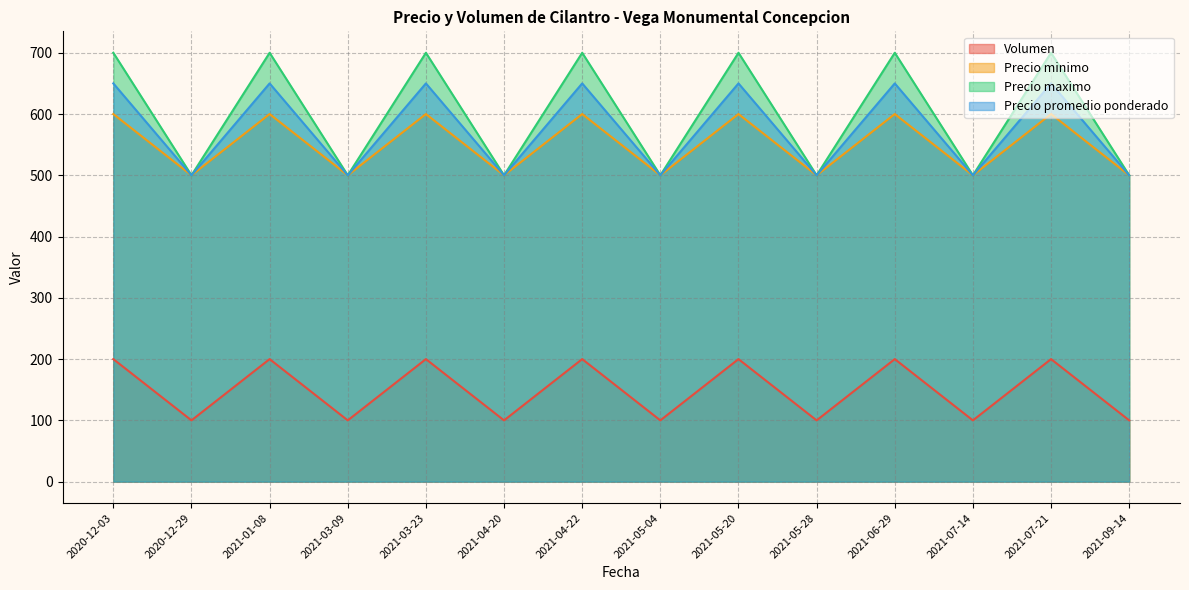

What position from the left is 2021-05-28?

10